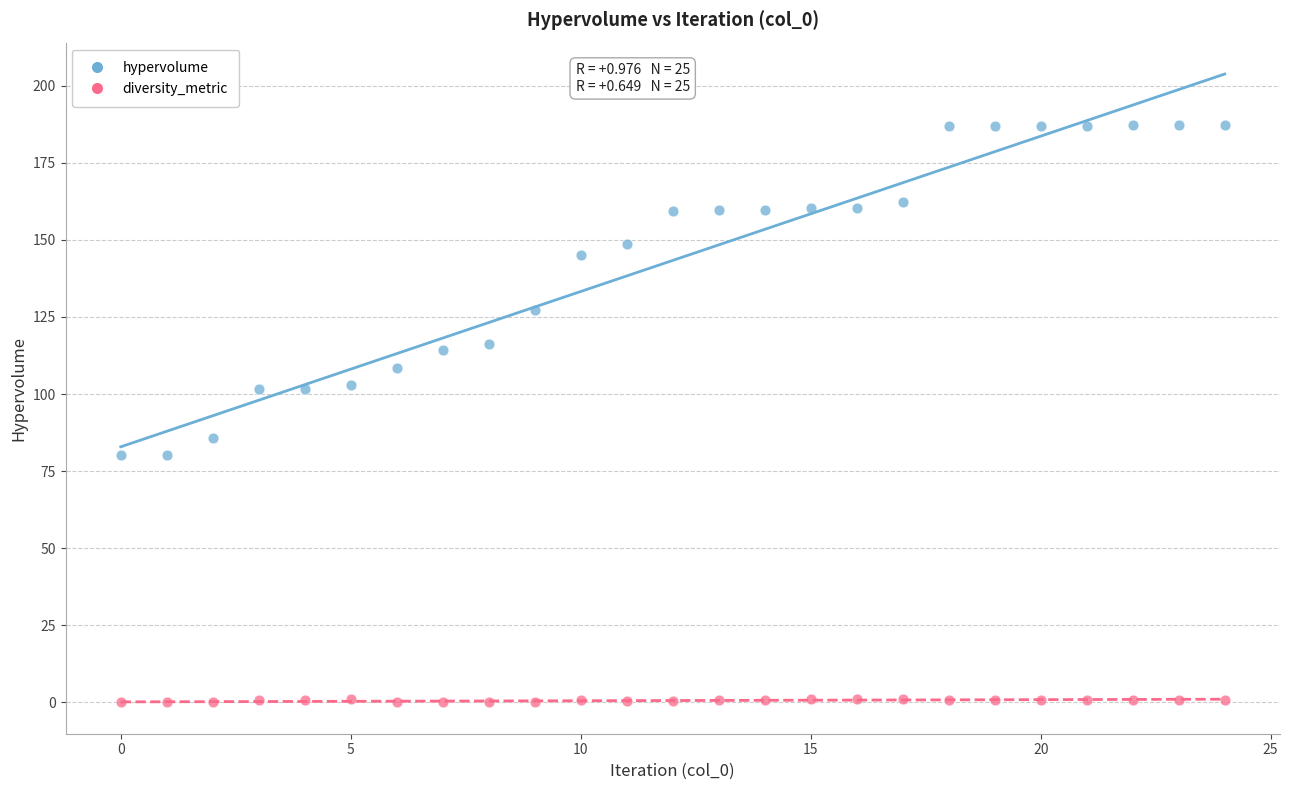

What are all the series names shown in the legend?

hypervolume, diversity_metric